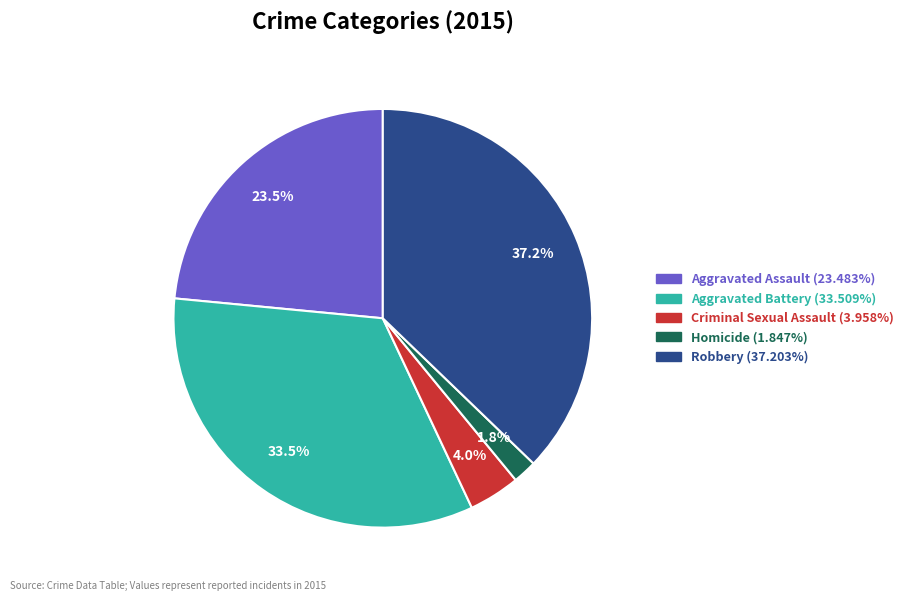

Rank the categories by value from highest to lowest.

Robbery, Aggravated Battery, Aggravated Assault, Criminal Sexual Assault, Homicide